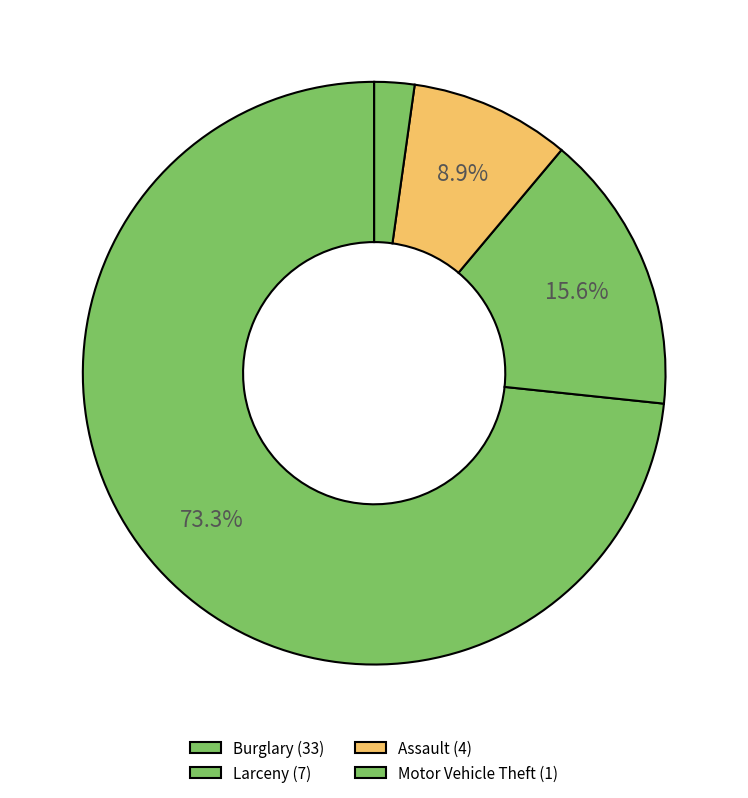

Which slice is the largest?

Burglary(Total)